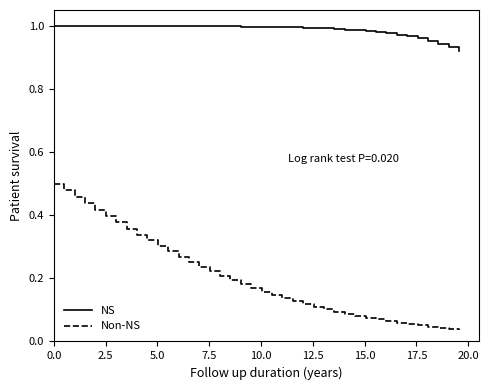

Reading left to right, what are all the values shown in this chart?

S: 1.0	1.0	1.0	1.0	1.0	1.0	1.0	1.0	1.0	1.0	1.0	1.0	1.0	1.0	1.0	1.0	1.0	1.0	1.0	1.0	1.0	1.0	1.0	1.0	1.0	1.0	1.0	1.0	1.0	1.0	1.0	1.0	1.0	1.0	1.0	1.0	1.0	0.9	0.9	0.9
Non-S: 0.5	0.5	0.5	0.4	0.4	0.4	0.4	0.4	0.3	0.3	0.3	0.3	0.3	0.3	0.2	0.2	0.2	0.2	0.2	0.2	0.2	0.1	0.1	0.1	0.1	0.1	0.1	0.1	0.1	0.1	0.1	0.1	0.1	0.1	0.1	0.1	0.0	0.0	0.0	0.0